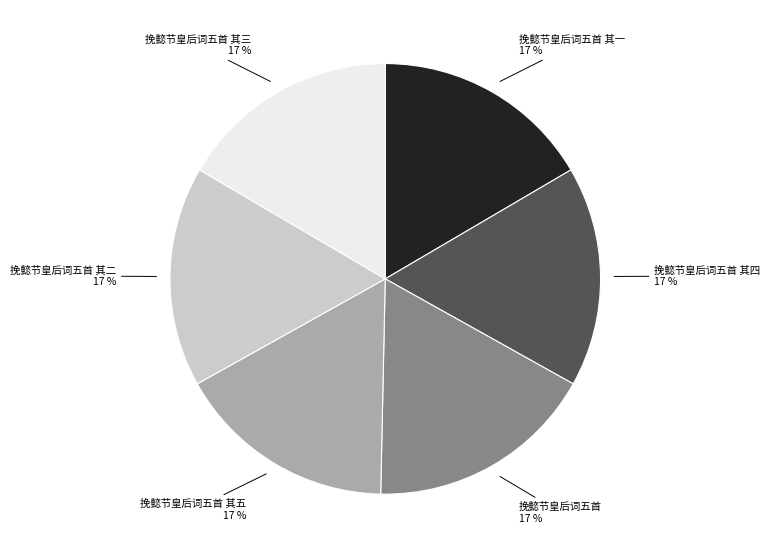

Is it true that 挽懿节皇后词五首 其三 is 17% of the pie?

True